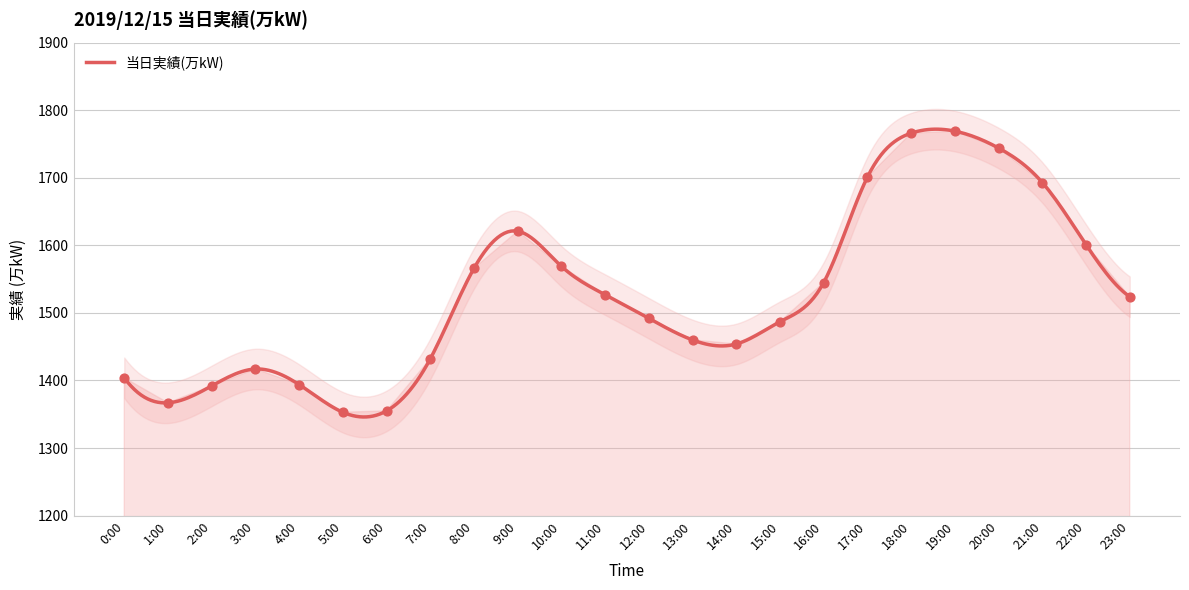

Which has a higher value, 11:00 or 12:00?

11:00